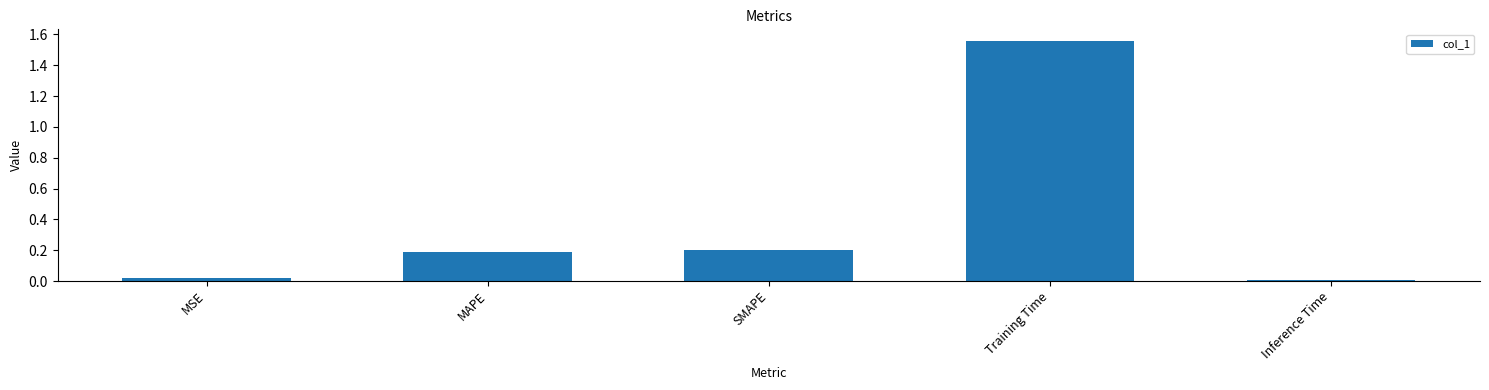

What is the difference between the maximum and minimum values?

1.5